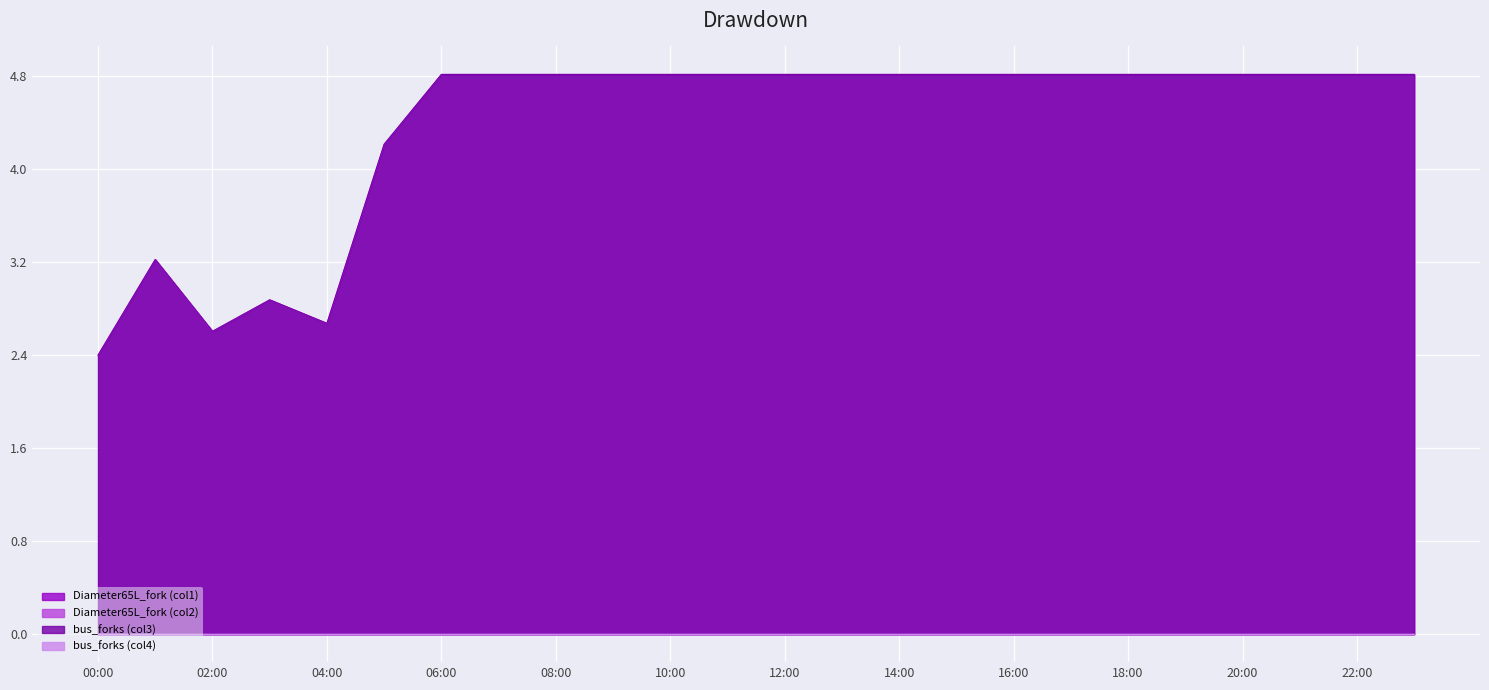

What is the average value of the bus_forks (col3) series?

4.4